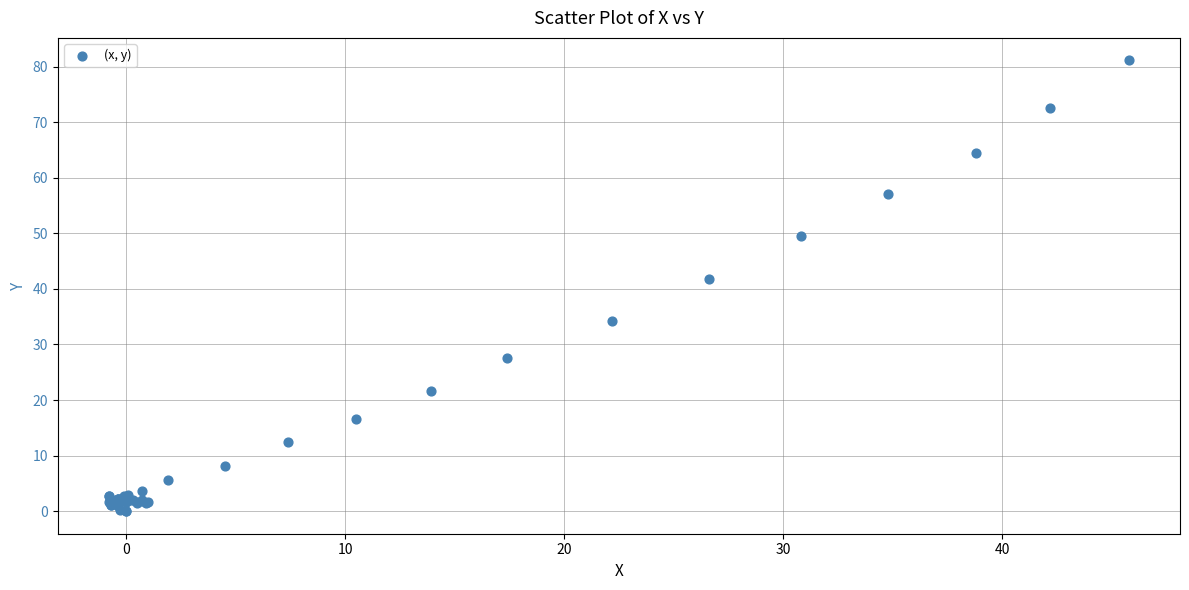

What Y value in the scatter plot is closest to 40?

41.7